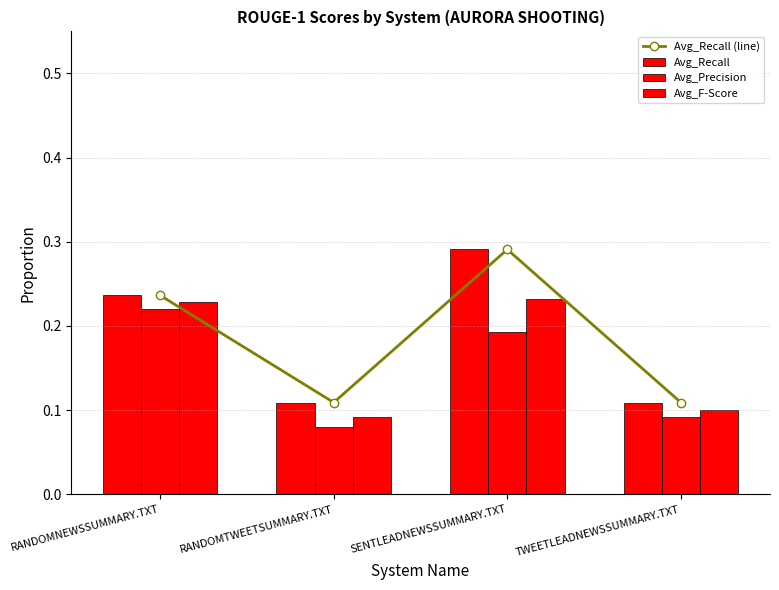

What is the label of the 3rd bar from the right?

RANDOMTWEETSUMMARY.TXT